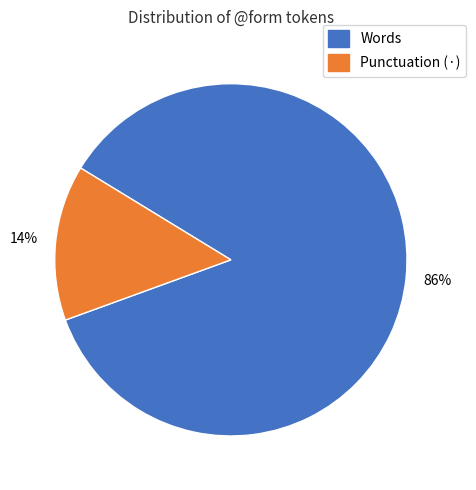

Is there any slice that represents more than half of the pie?

Yes